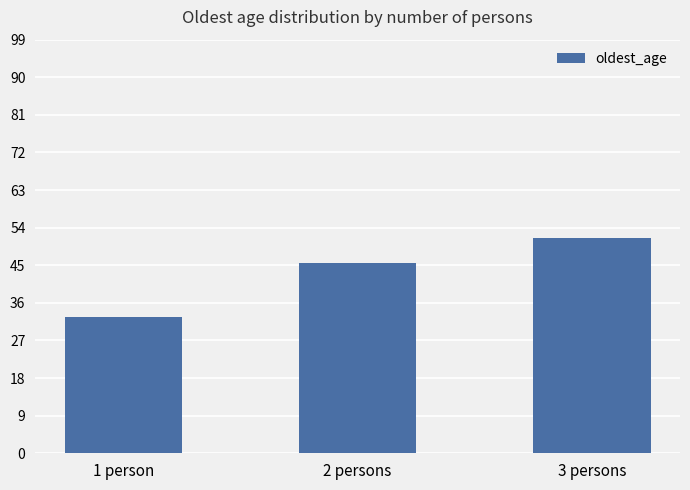

What is the value of the 2nd bar from the left?

45.5